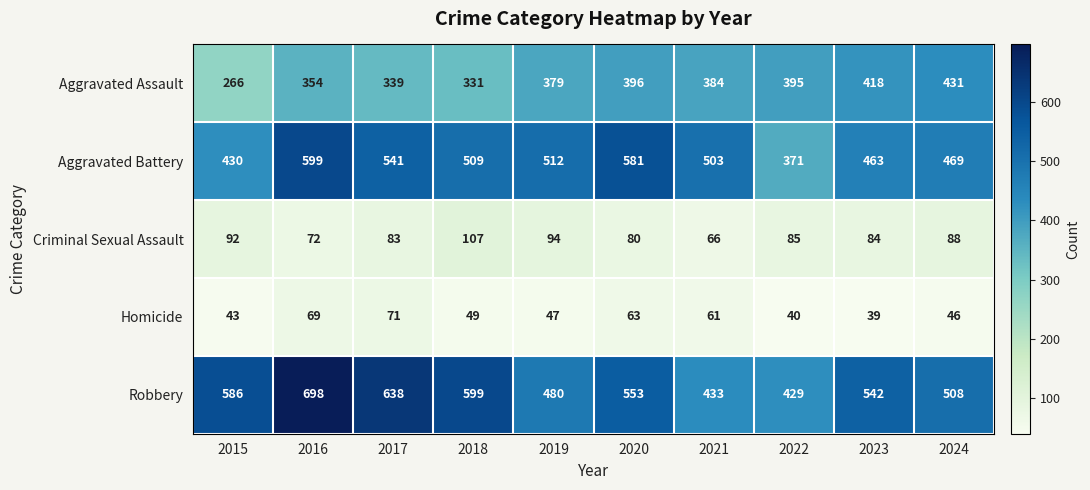

True or false: Aggravated Battery has a value of 406 at 2020.

False